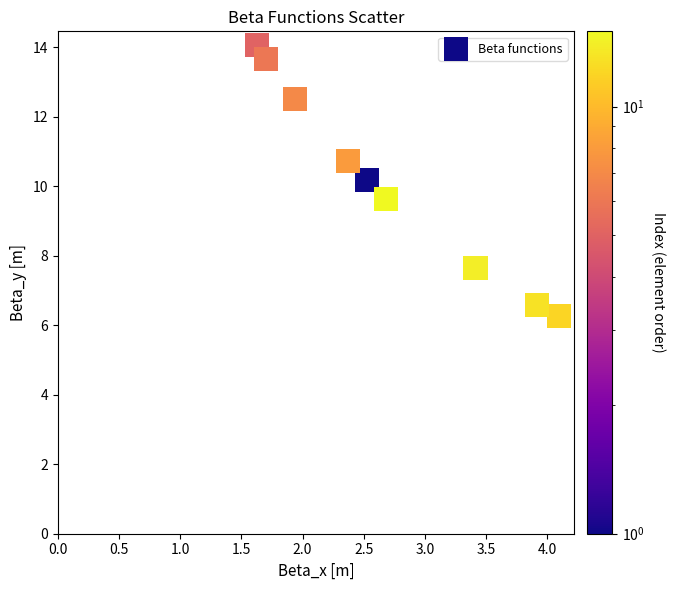

What Y value in the scatter plot is closest to 10?

10.2